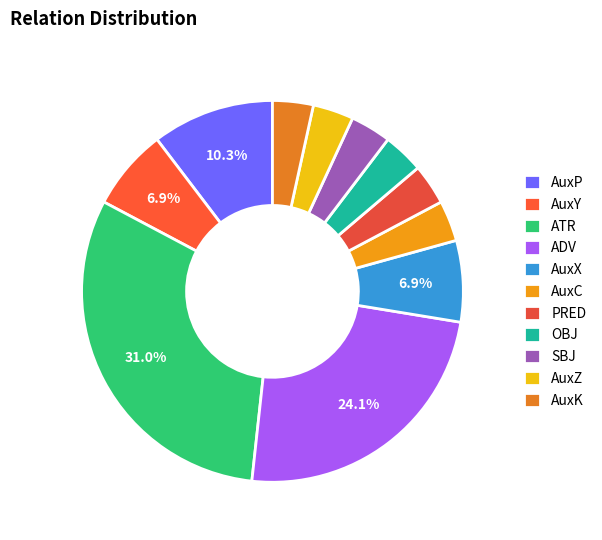

To the nearest percent, what portion does AuxX represent?

7%